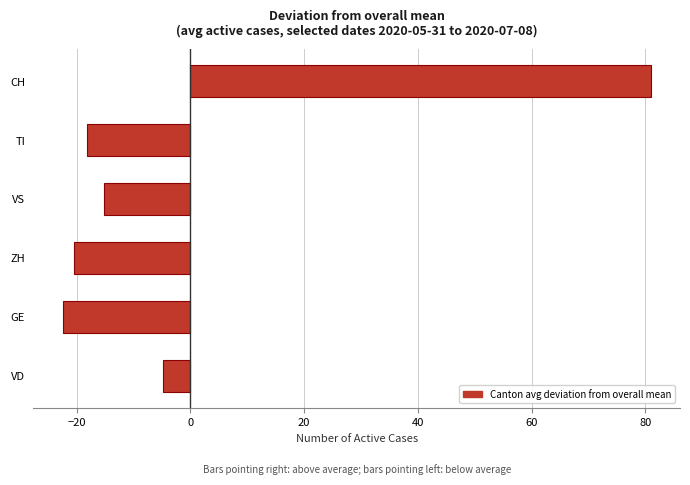

Reading bottom to top, transcribe all the data shown in this chart.

VD=-4.7	GE=-22.4	ZH=-20.4	VS=-15.1	TI=-18.2	CH=80.9